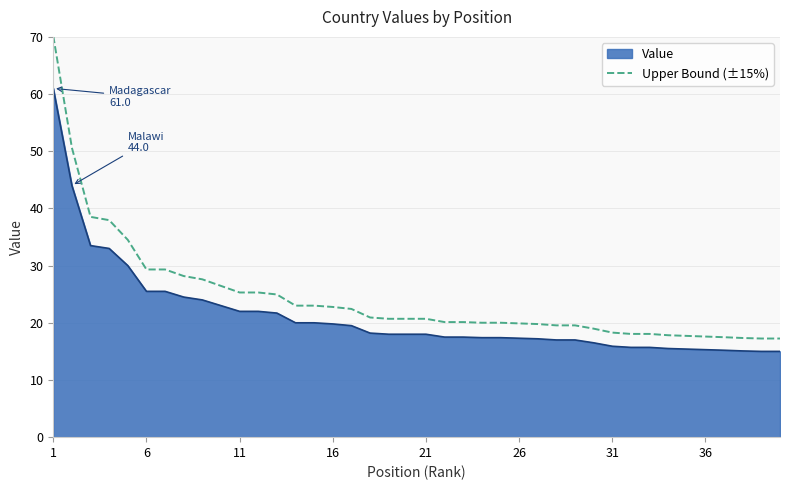

List the series in order of their overall mean, lowest first.

Value, Upper Bound (±15%)